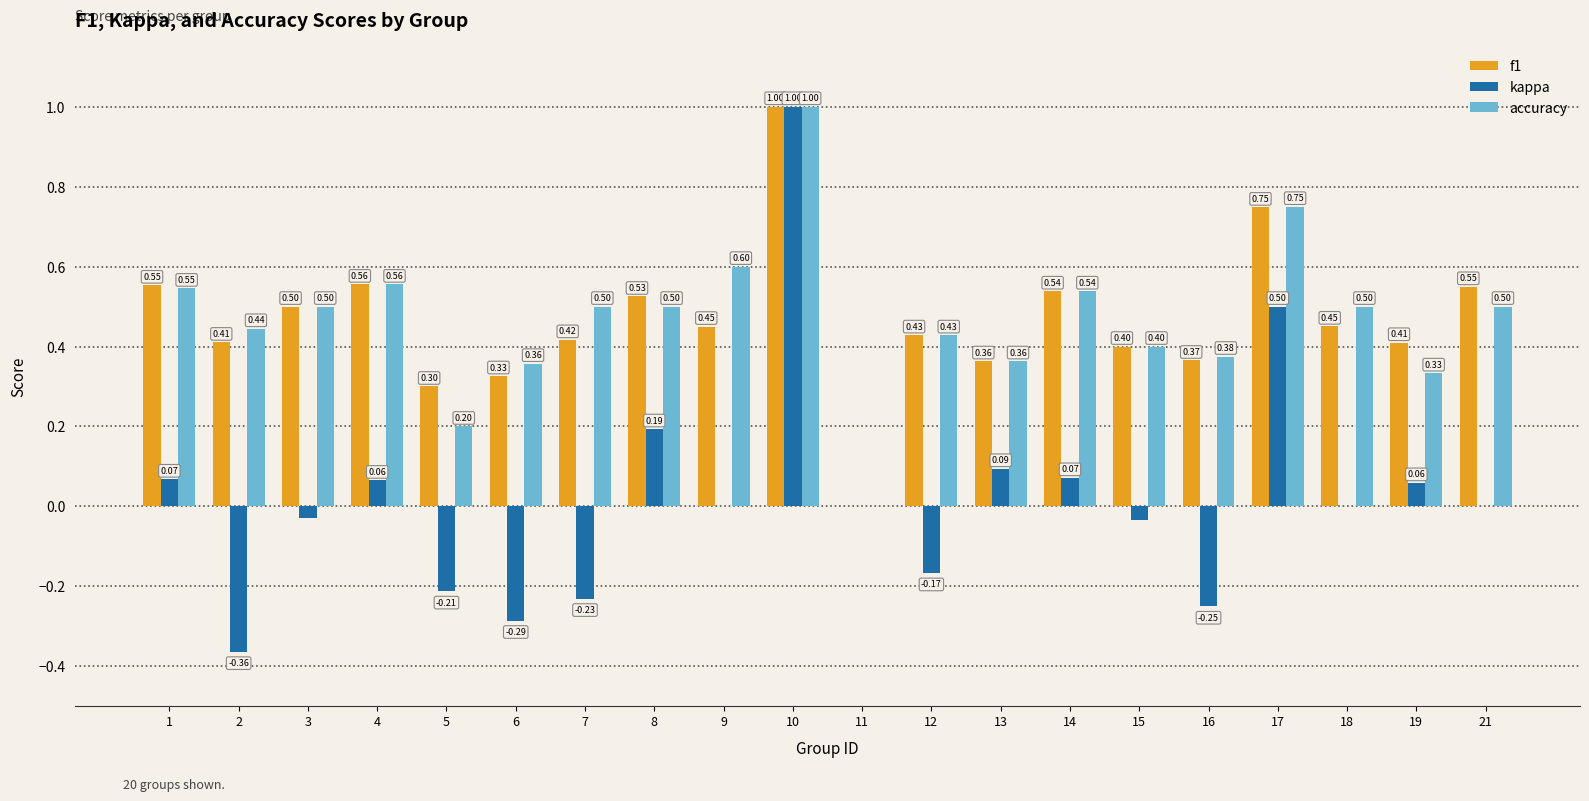

At which category does the chart reach its peak across all series?

10